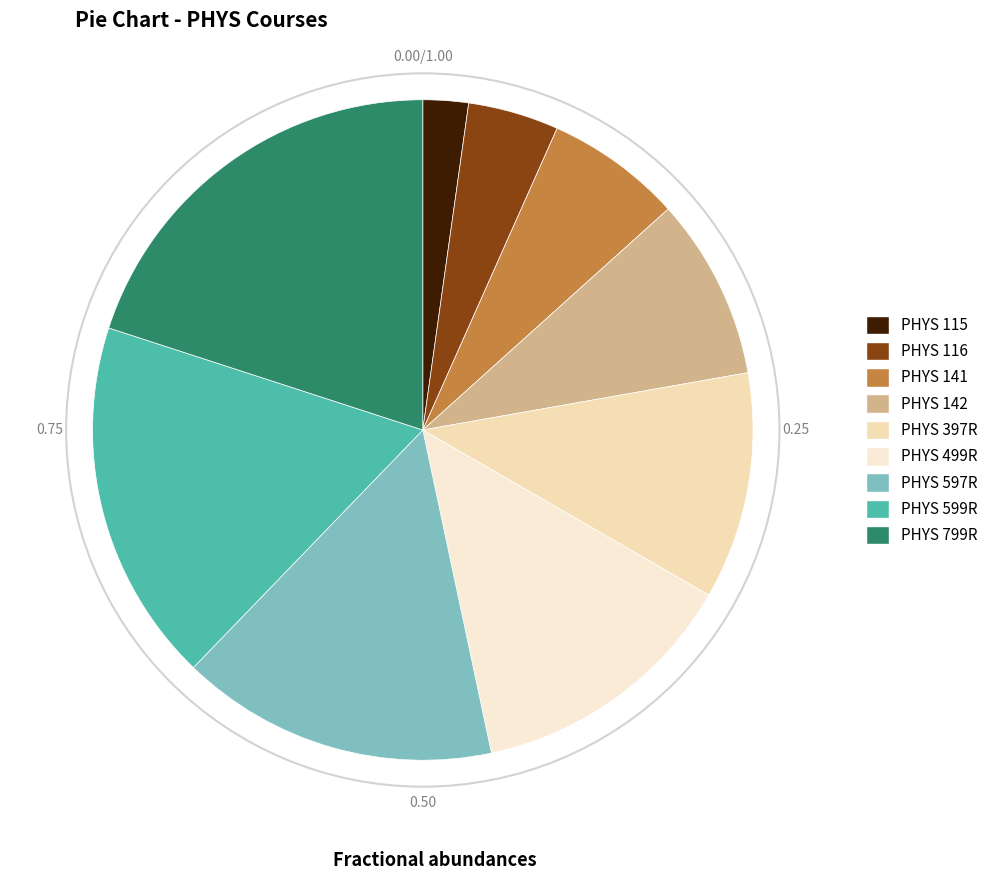

Count the number of slices in the pie.

9